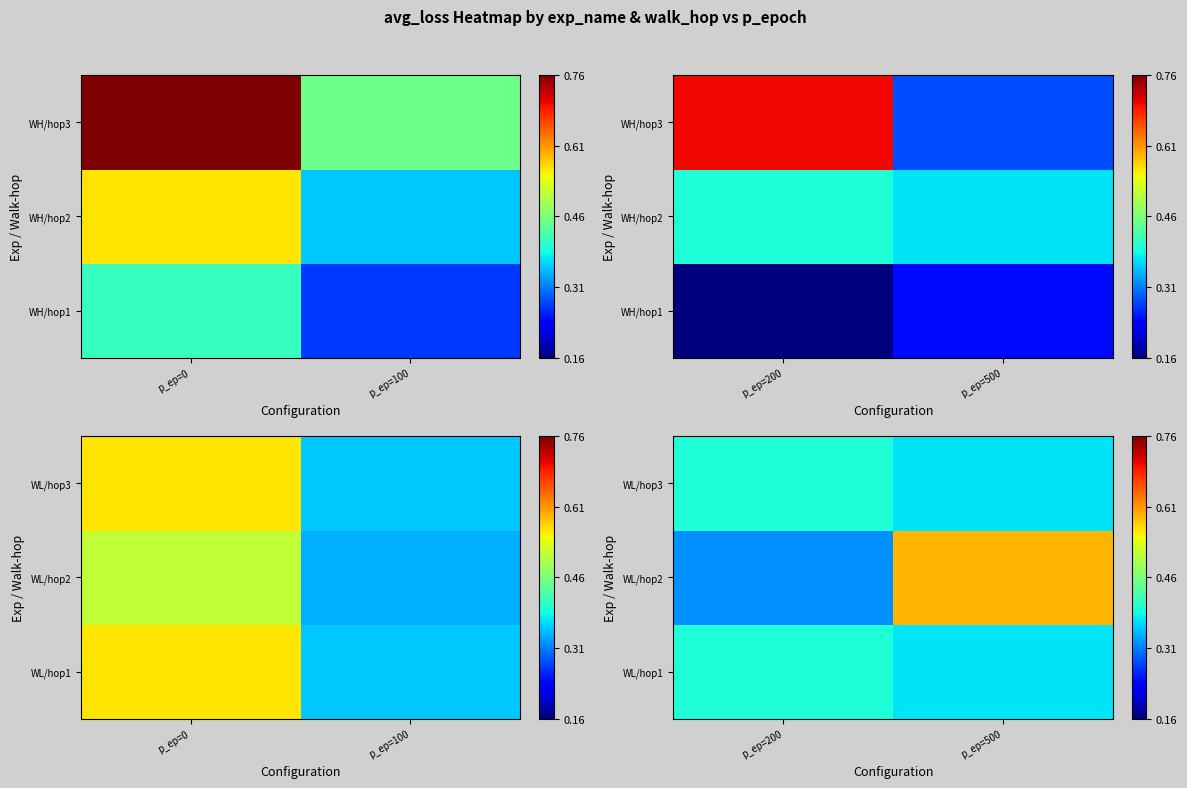

Which has a higher value, p_ep=500 or p_ep=200?

p_ep=200